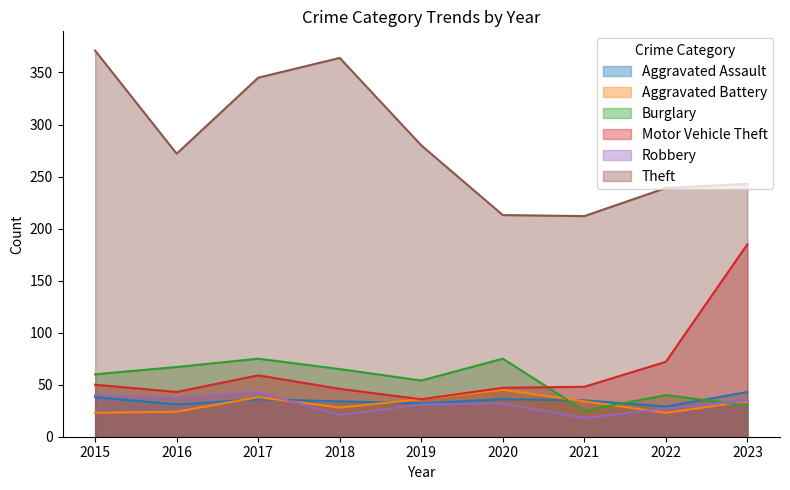

The Aggravated Assault series shows 53 at 2020. True or false?

False